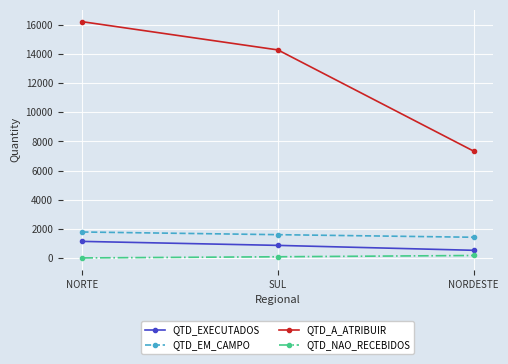

At which category is the sum across all series the highest?

NORTE